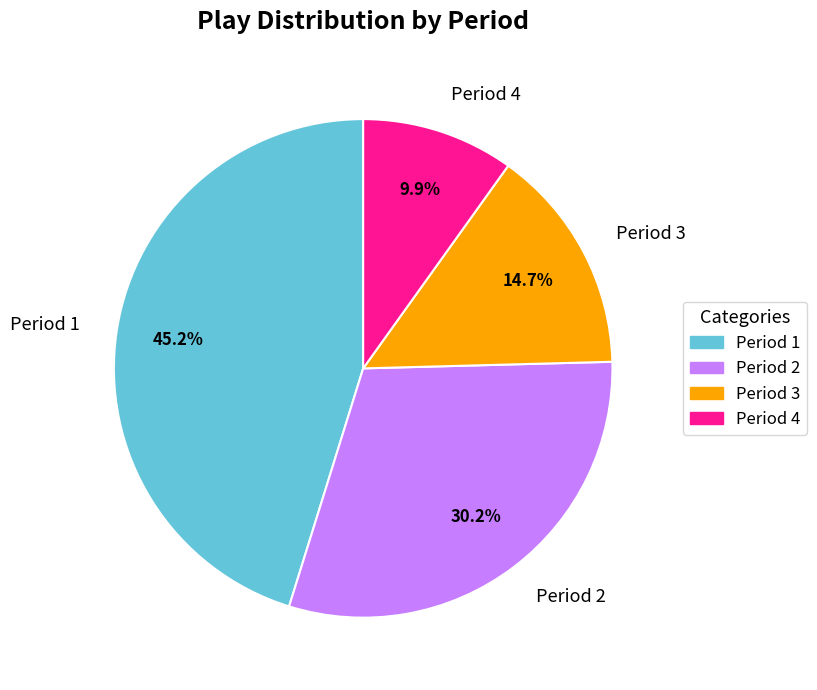

To the nearest percent, what is the difference between the largest and smallest slice percentages?

35%